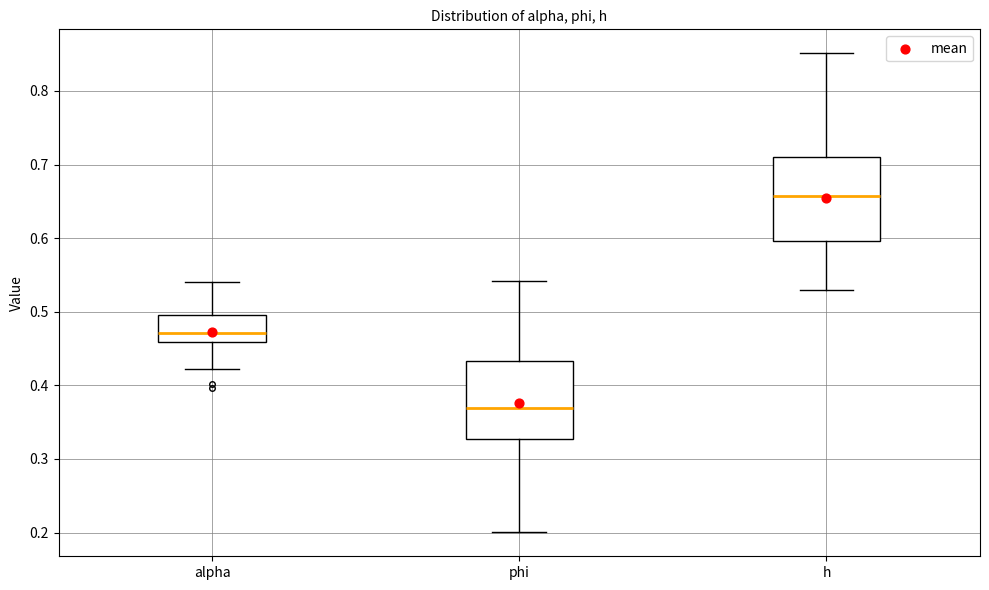

Reading left to right, read every box against the y-axis: the position of its median line, the range the box covers, and the ends of its whiskers. The values are not printed on the chart, so give them approximately, as read against the axis.

alpha: median 0.47, box 0.46 to 0.50, whiskers 0.42 to 0.54
phi: median 0.37, box 0.33 to 0.43, whiskers 0.20 to 0.54
h: median 0.66, box 0.60 to 0.71, whiskers 0.53 to 0.85